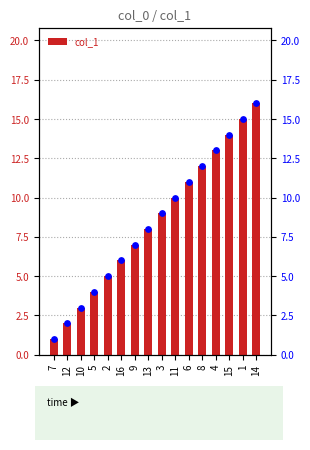

Which series contains the highest Y value?

col_1